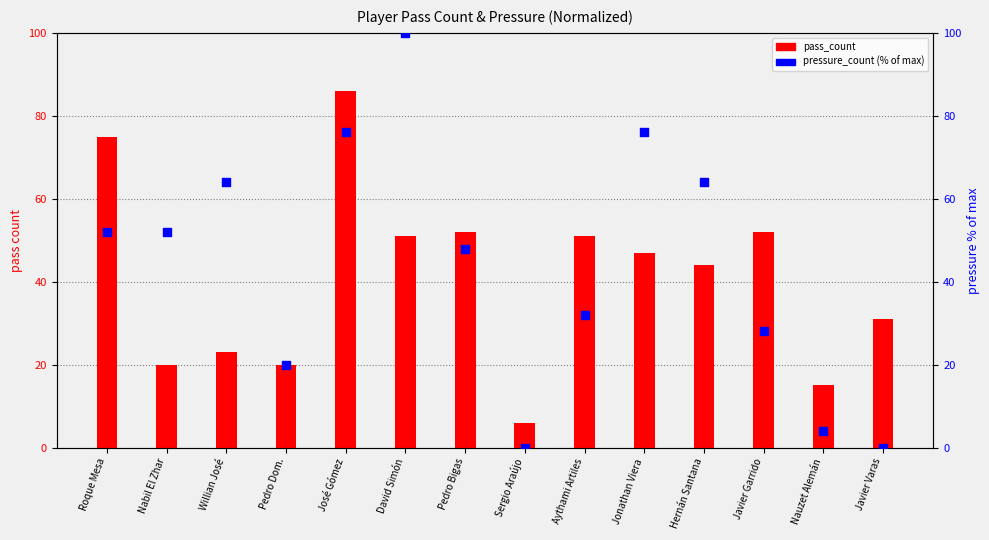

Is the value of pass_count at Hernán Santana greater than the value of pressure_count (% of max) at Aythami Artiles?

Yes